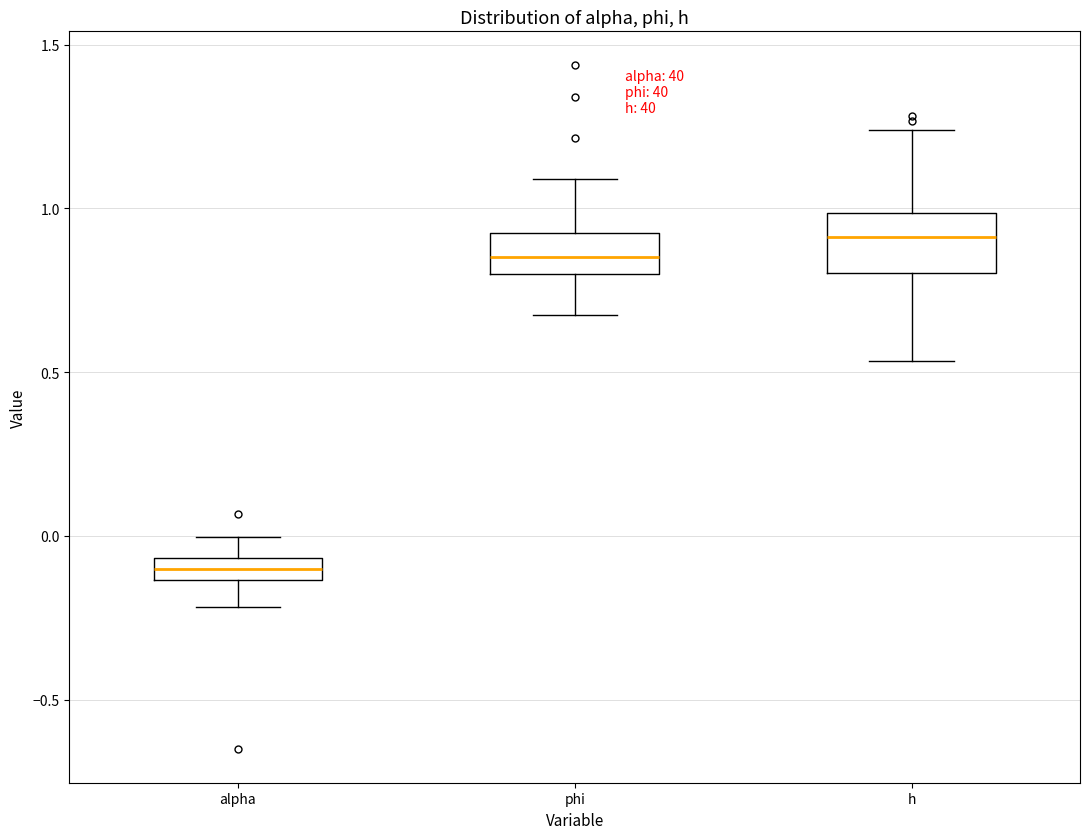

Comparing the boxes themselves (not the whiskers), which one is the tallest?

h